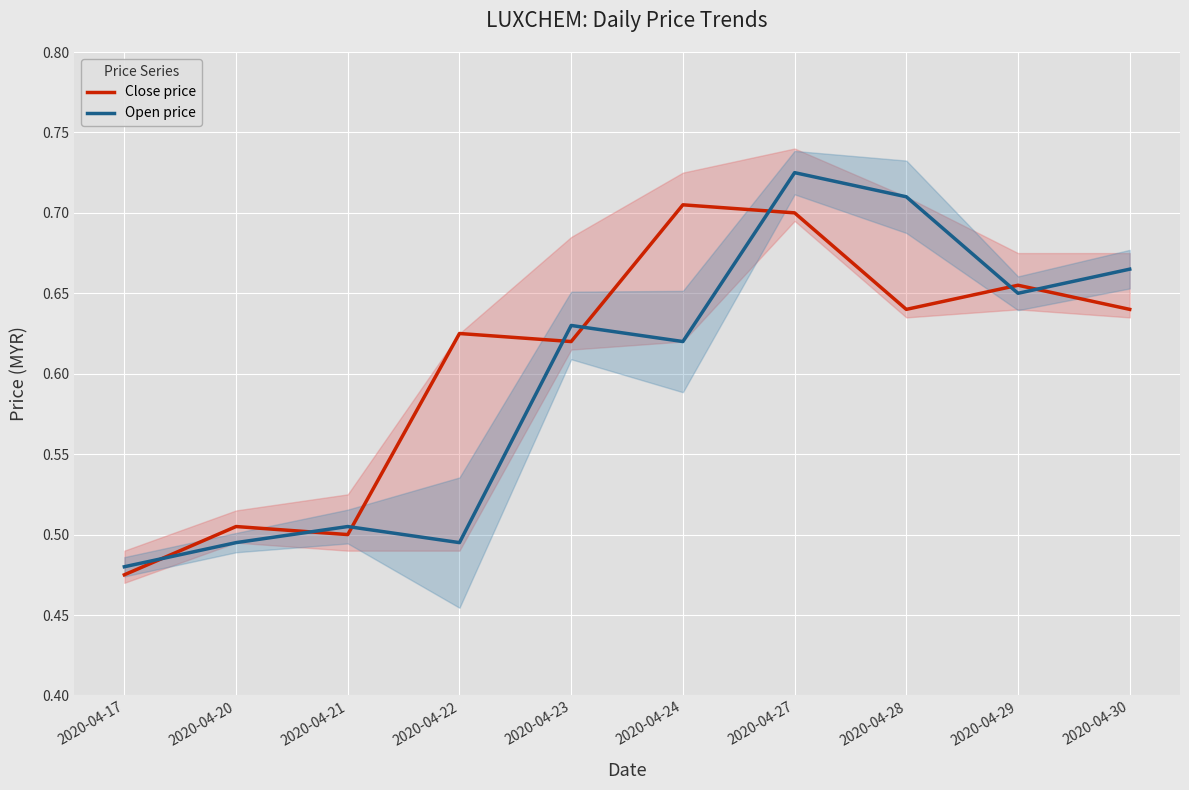

Which series changed the most between 2020-04-23 and 2020-04-27?

Open price